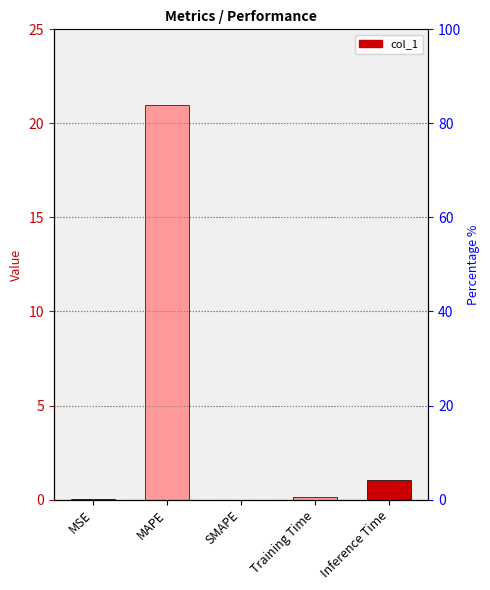

Rank the categories by value from lowest to highest.

SMAPE, MSE, Training Time, Inference Time, MAPE